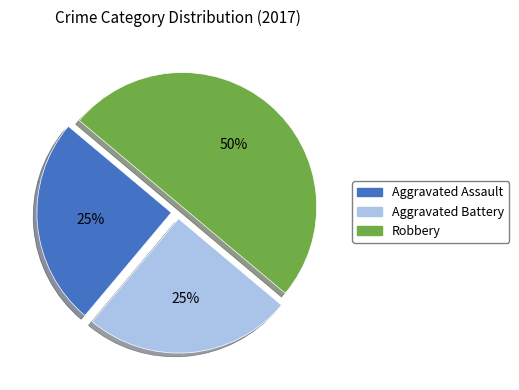

To the nearest percent, what is the average slice percentage?

33%